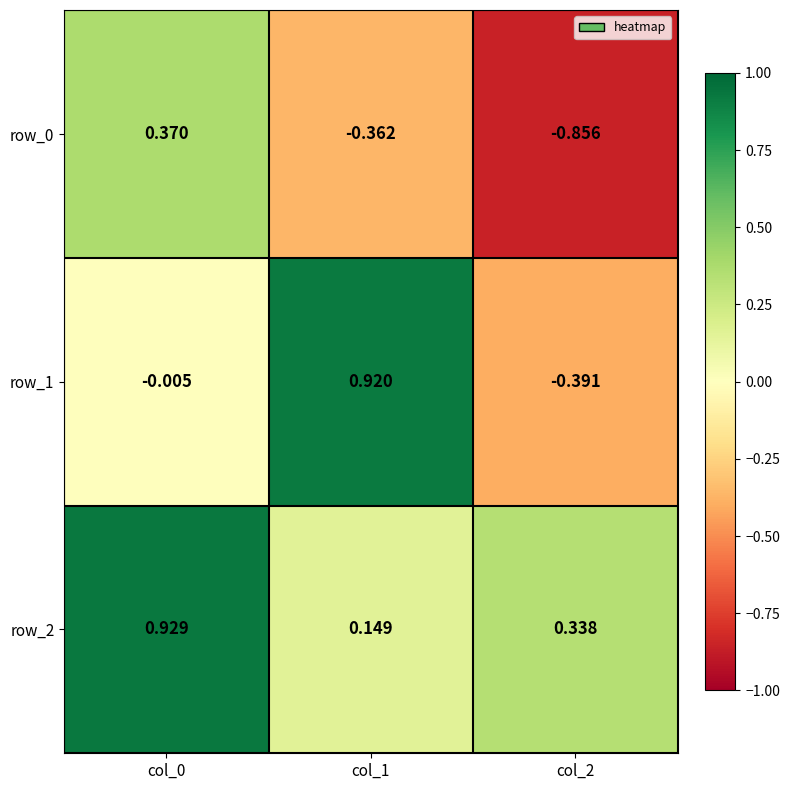

Is the value of row_1 at col_2 greater than the value of row_2 at col_1?

No